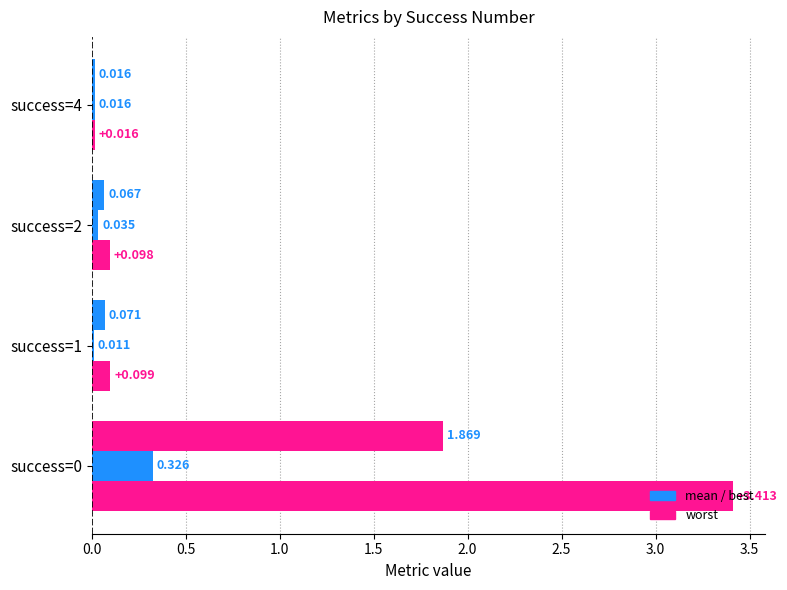

How many categories are shown in the chart?

4